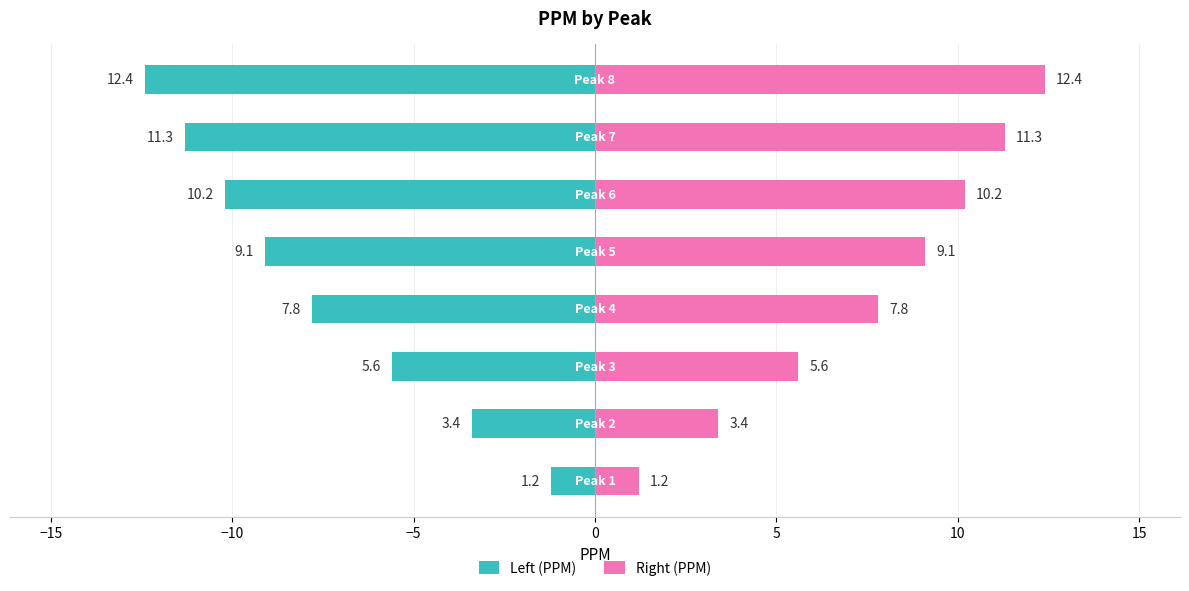

What is the maximum value for Right (PPM)?

12.4